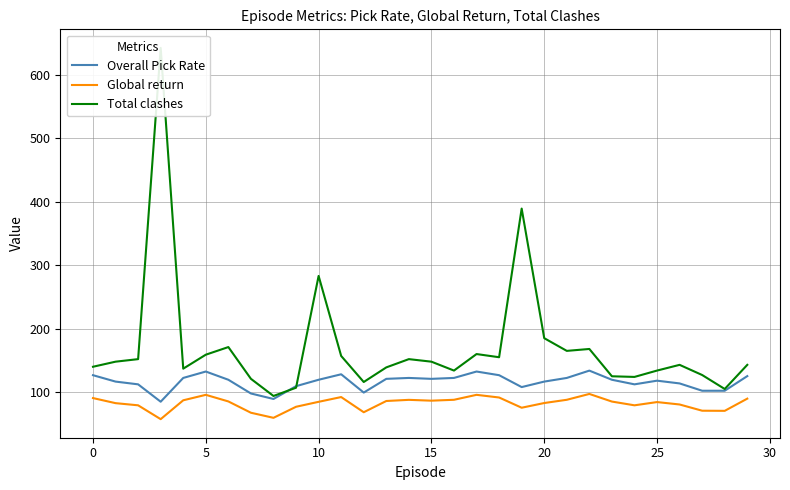

What is the total value across all series at 23?

329.7